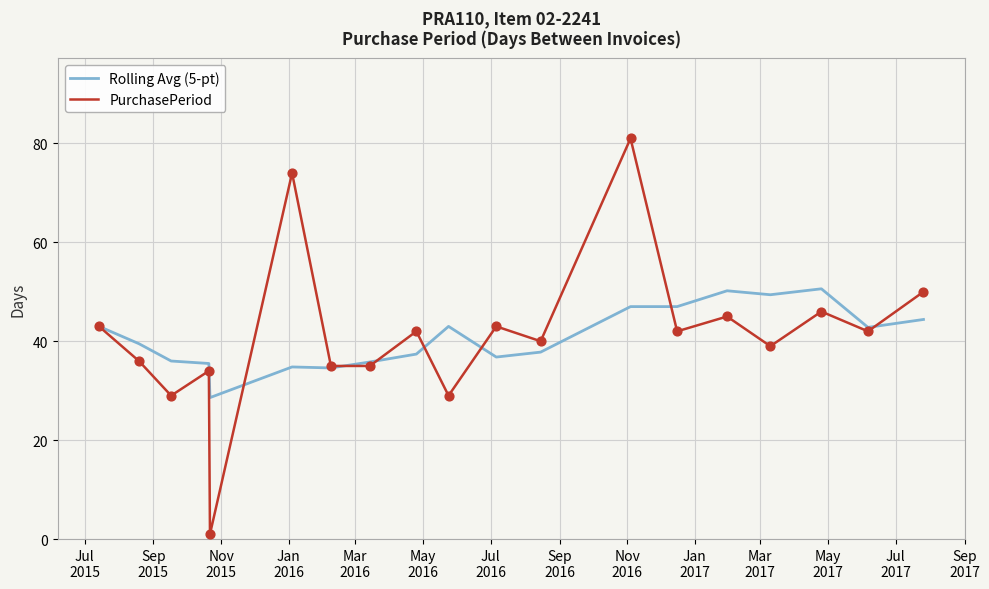

Which series has the largest range (max minus min)?

PurchasePeriod